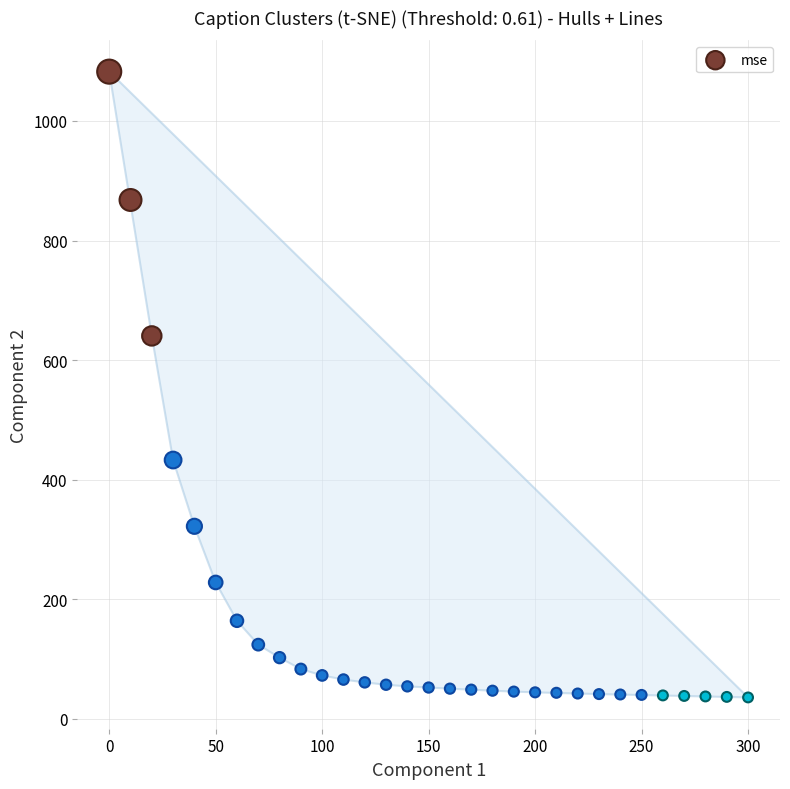

What is the range of Y values (max minus min)?

1046.7